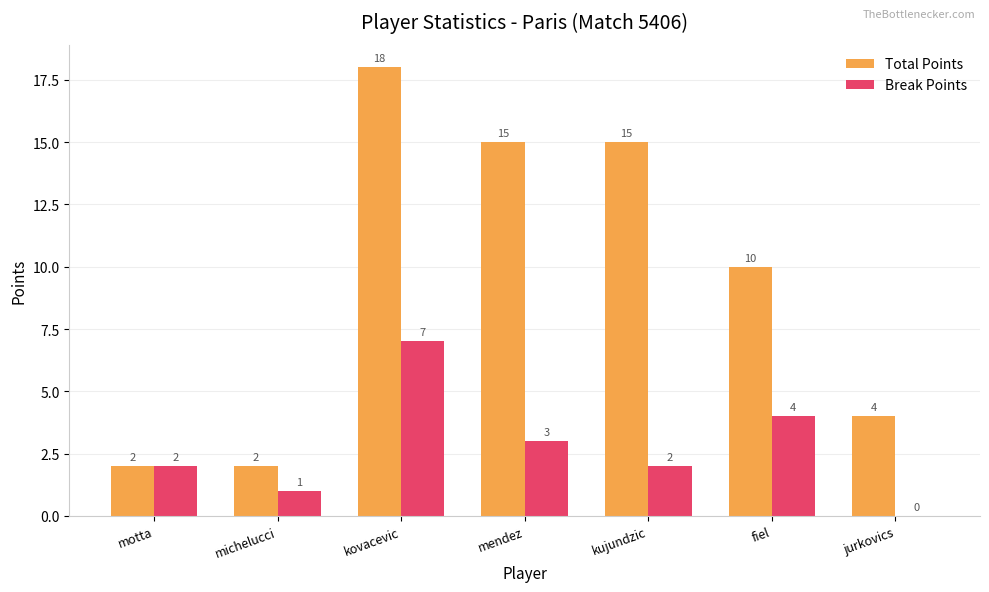

Which series changed the most between michelucci and jurkovics?

Total Points